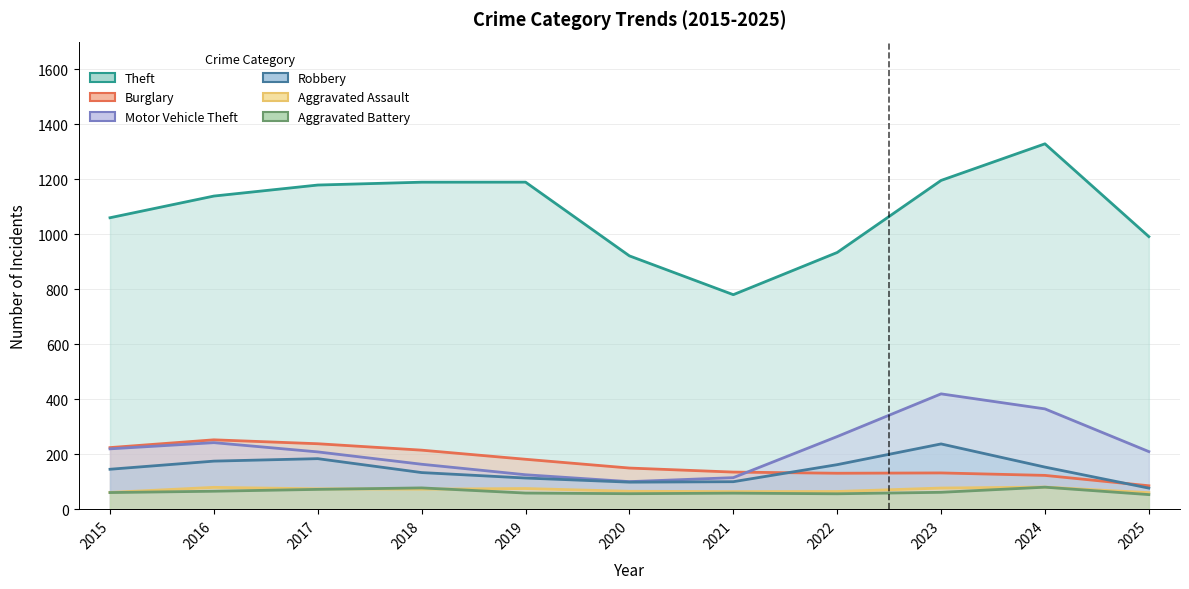

Reading left to right, list all the values displayed in this chart.

Burglary: 224.5	252.7	238.5	215.1	182.0	150.1	135.4	131.2	132.4	123.4	85.7
Motor Vehicle Theft: 219.9	242.4	208.8	163.9	125.8	100.7	115.2	264.5	419.7	365.1	209.9
Robbery: 145.7	175.3	184.2	133.7	113.8	98.9	100.5	162.4	237.7	153.6	77.2